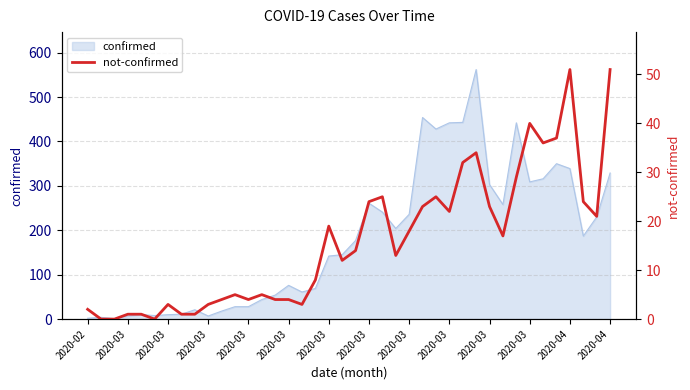

What is the label of the 33rd point from the right?

2020-03